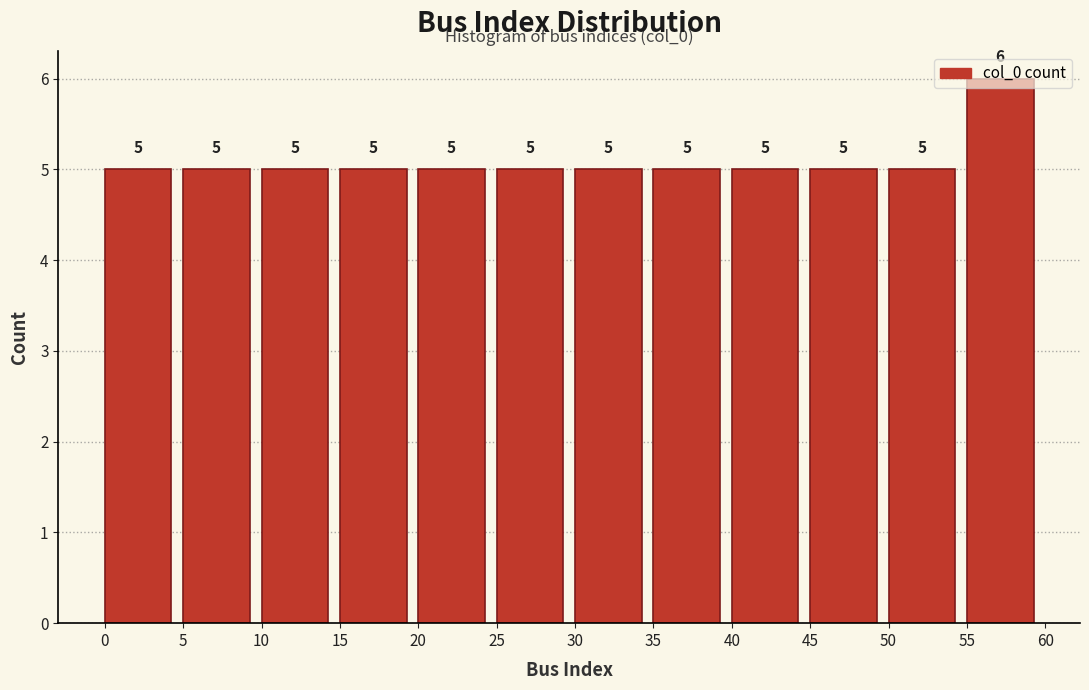

Which range on the x-axis has the tallest bar?

55 to 60